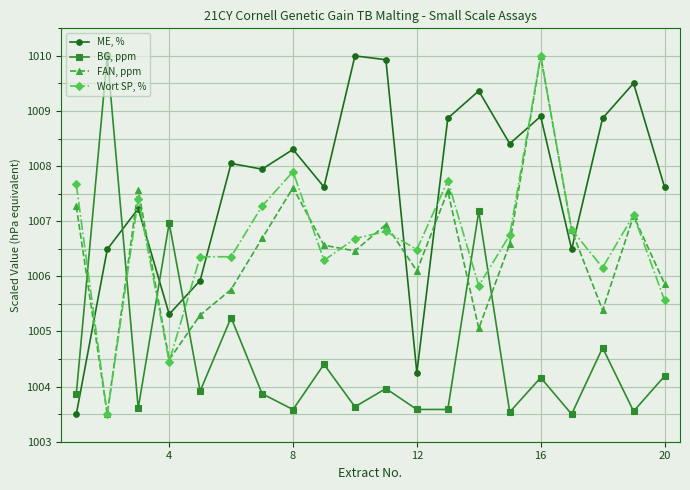

What is the minimum value shown in the chart?

1003.5